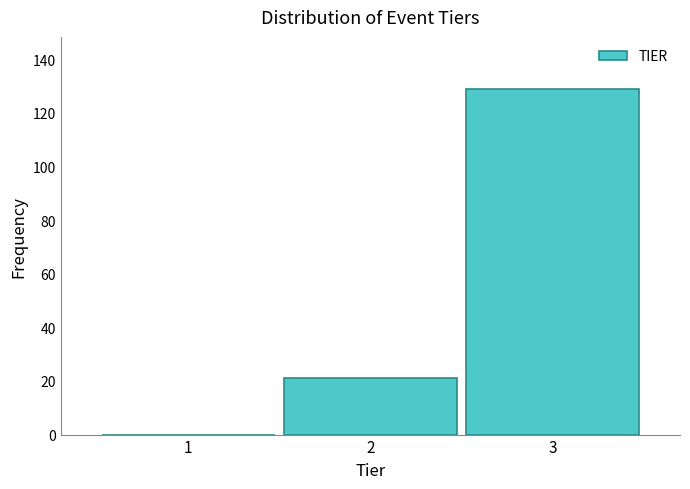

Reading right to left, list all the values displayed in this chart.

3=129	2=21	1=0